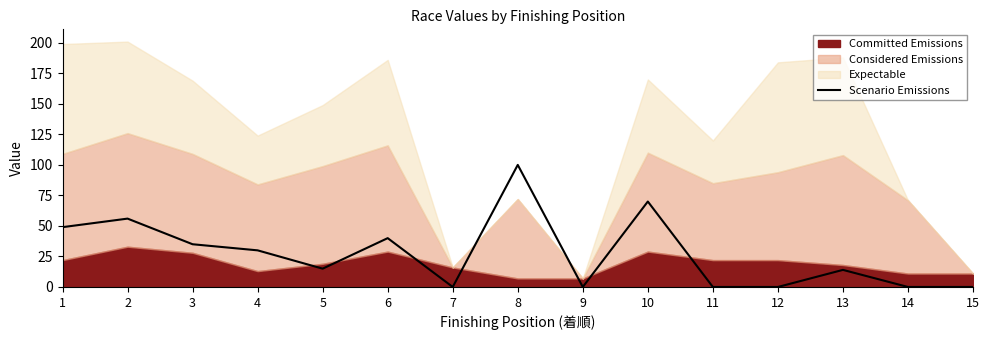

Reading left to right, transcribe all the data shown in this chart.

1=49	2=56	3=35	4=30	5=15	6=40	7=0	8=100	9=0	10=70	11=0	12=0	13=14	14=0	15=0